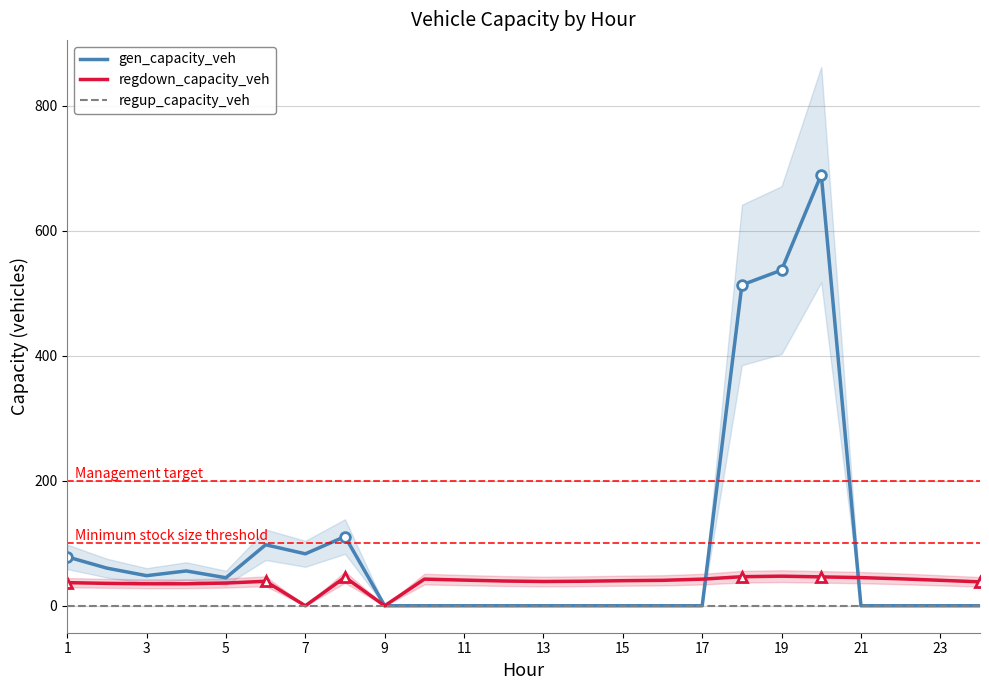

What is the maximum value for regdown_capacity_veh?

47.3